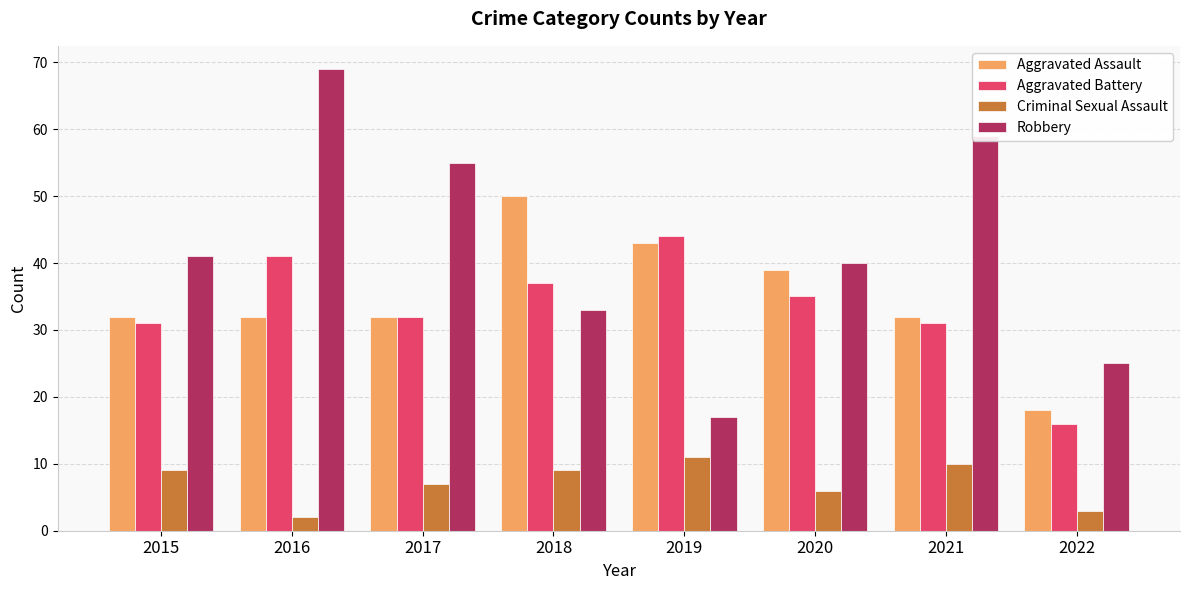

What is the difference between the Aggravated Battery values at 2018 and 2022?

21